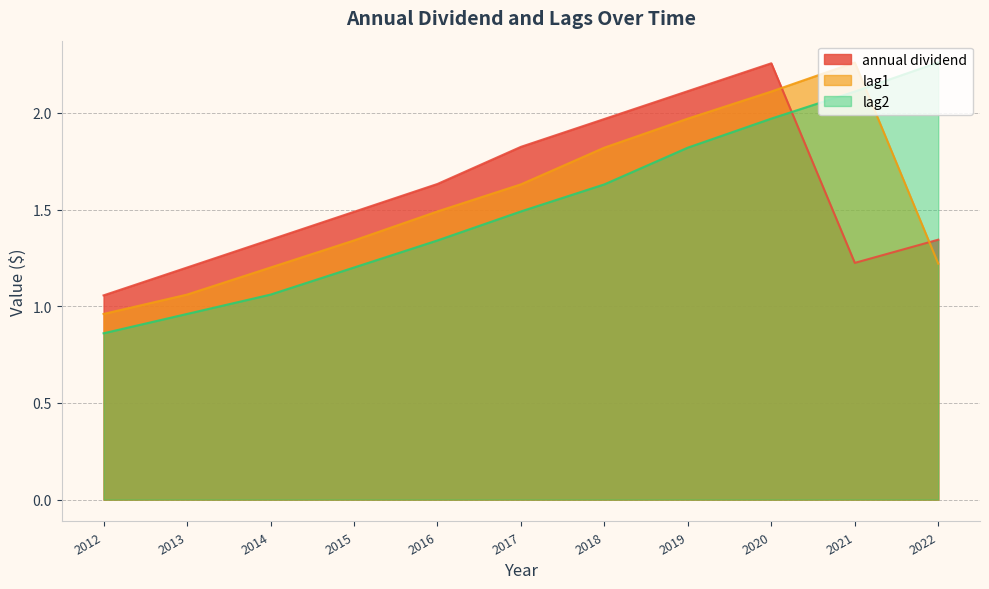

List the labels in order of lag2 value, smallest first.

2012, 2013, 2014, 2015, 2016, 2017, 2018, 2019, 2020, 2021, 2022